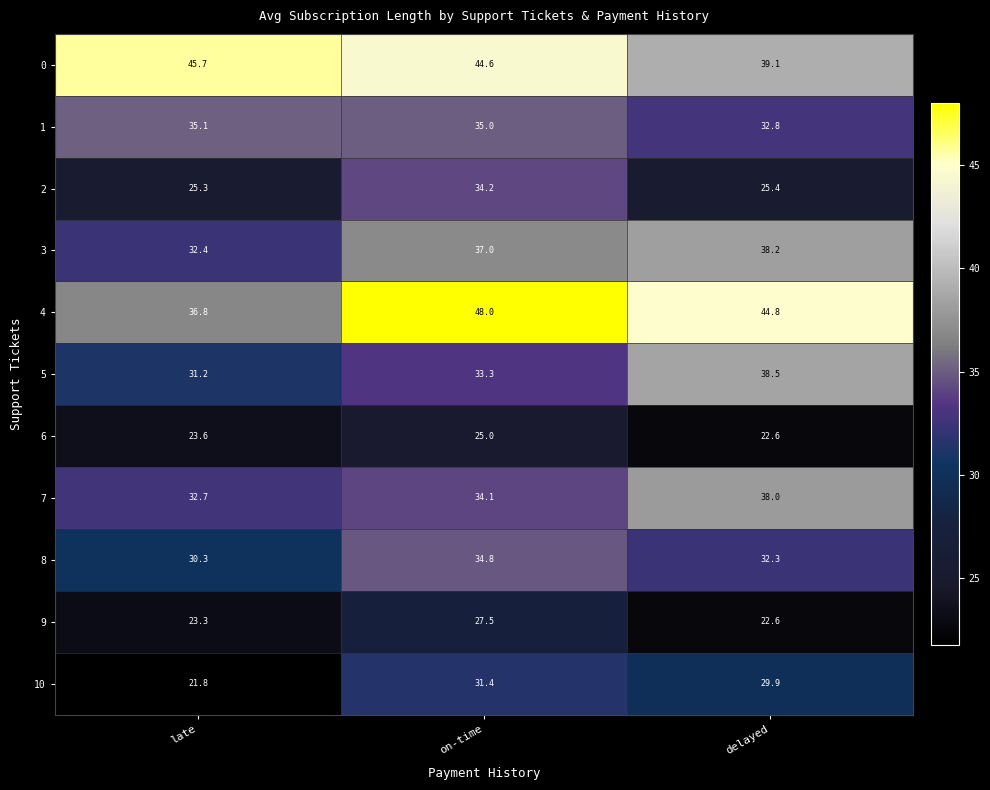

What is the total value across all series at on-time?

384.9